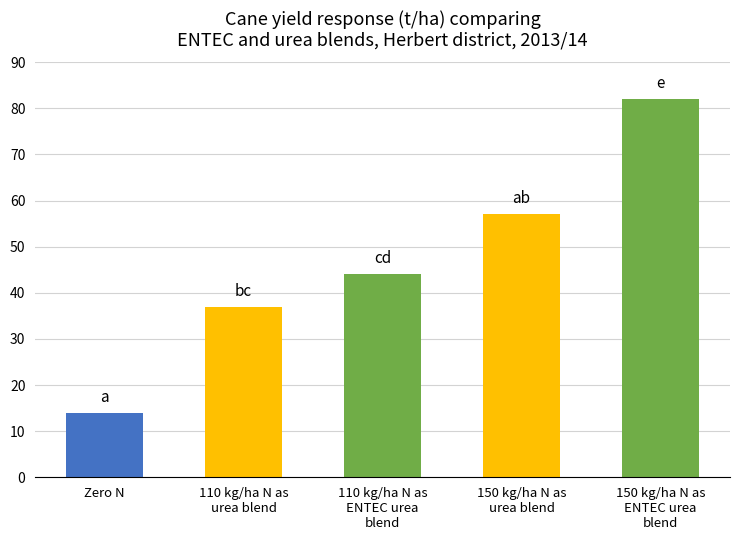

What is the smallest value displayed?

14